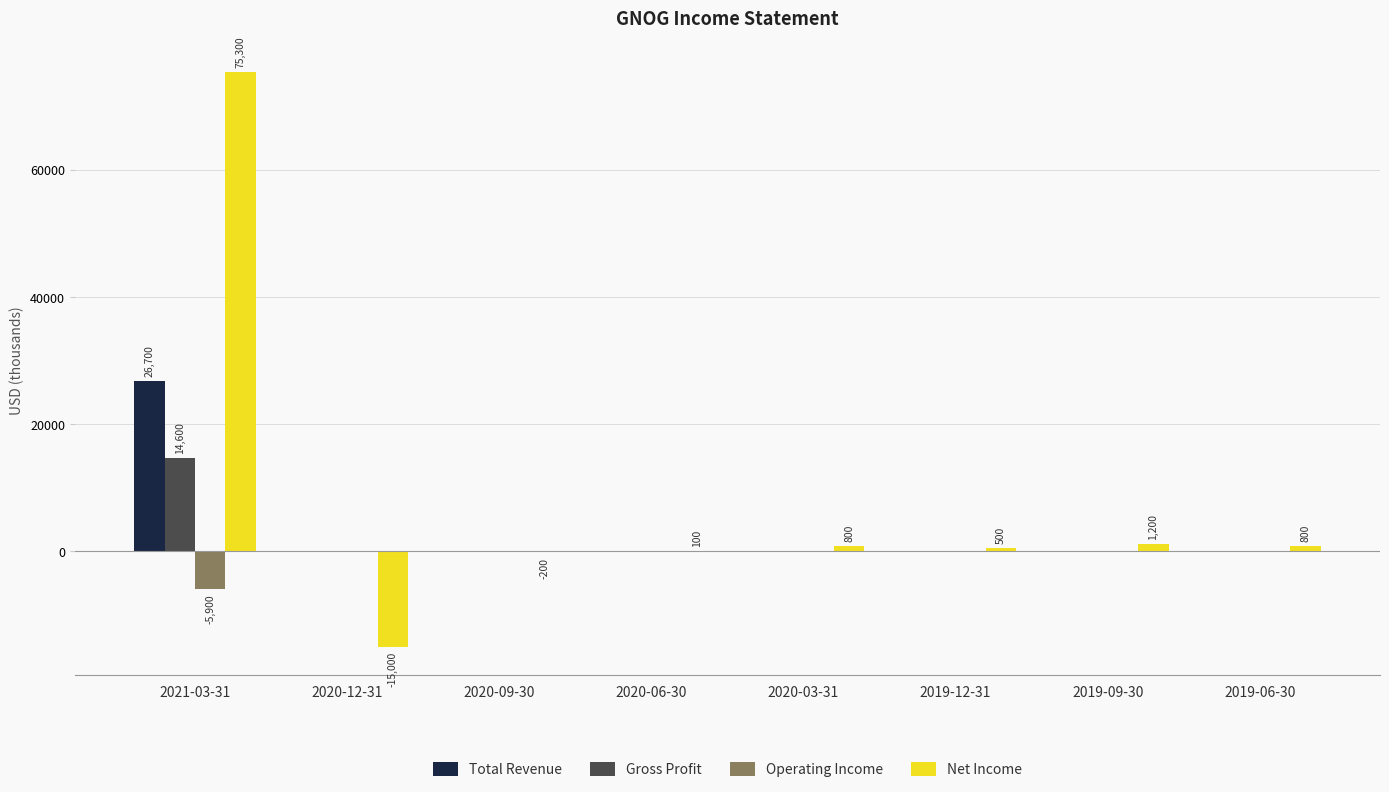

Between 2021-03-31 and 2020-03-31, which series saw the biggest shift?

Net Income